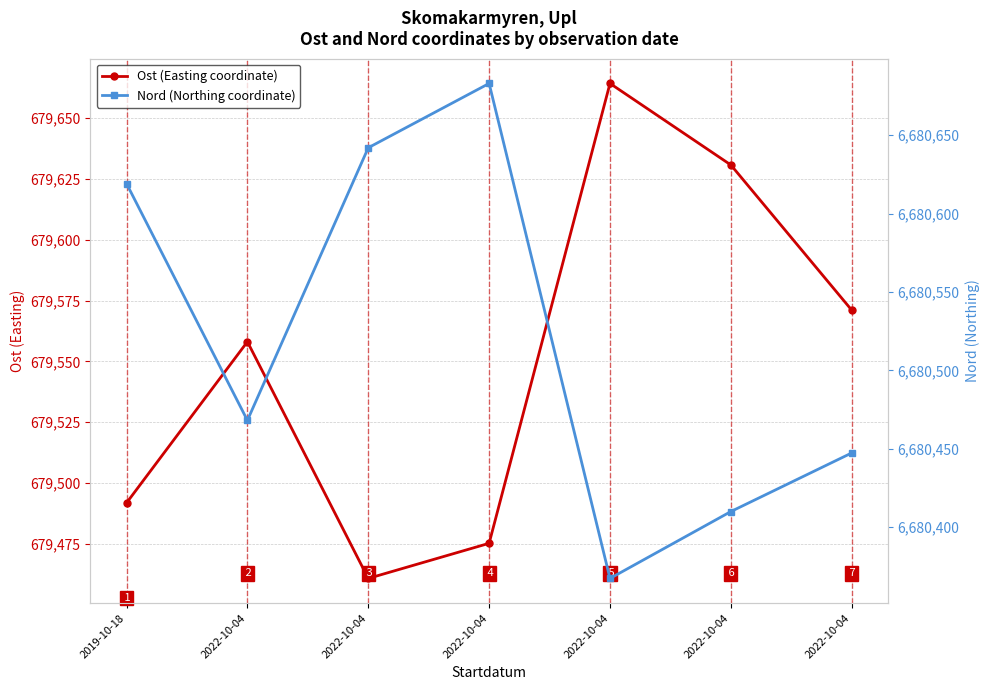

What is the value of the Ost (Easting coordinate) point at the 2nd from the left?

679558.1